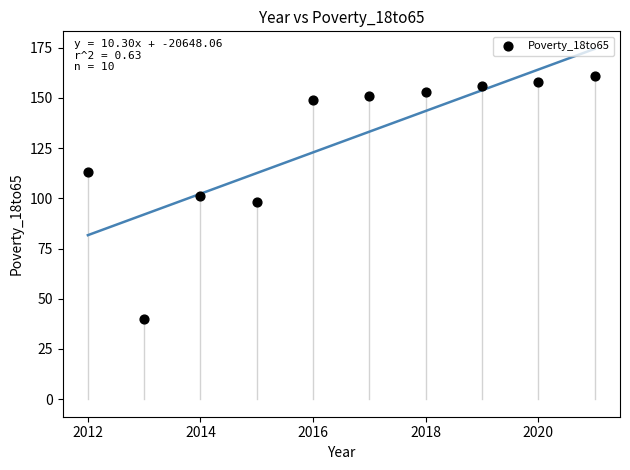

What is the range of X values (max minus min)?

9